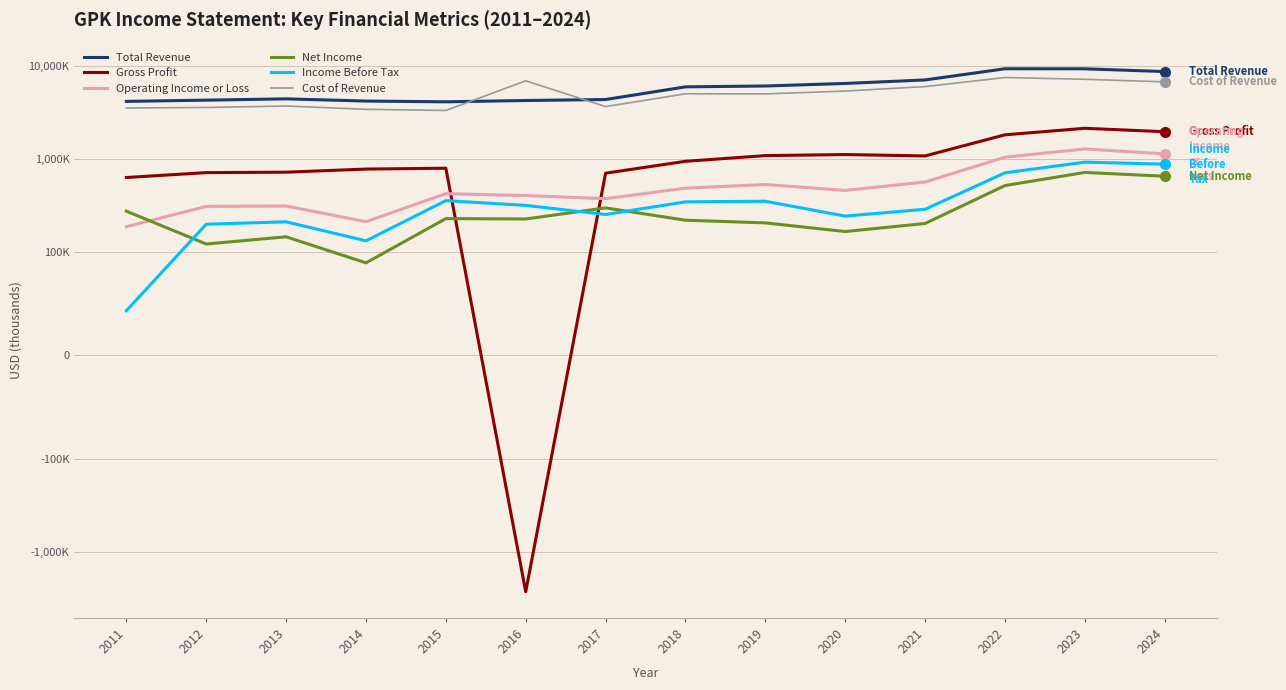

At which label does Gross Profit first exceed 952400?

2019